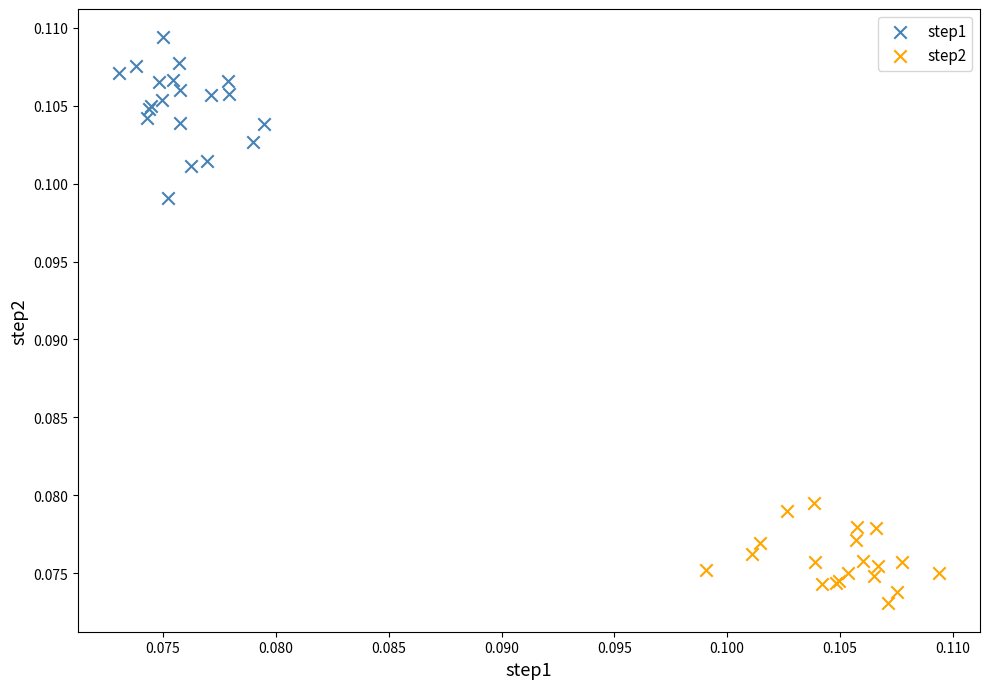

Which series has the largest Y range (max minus min)?

step1